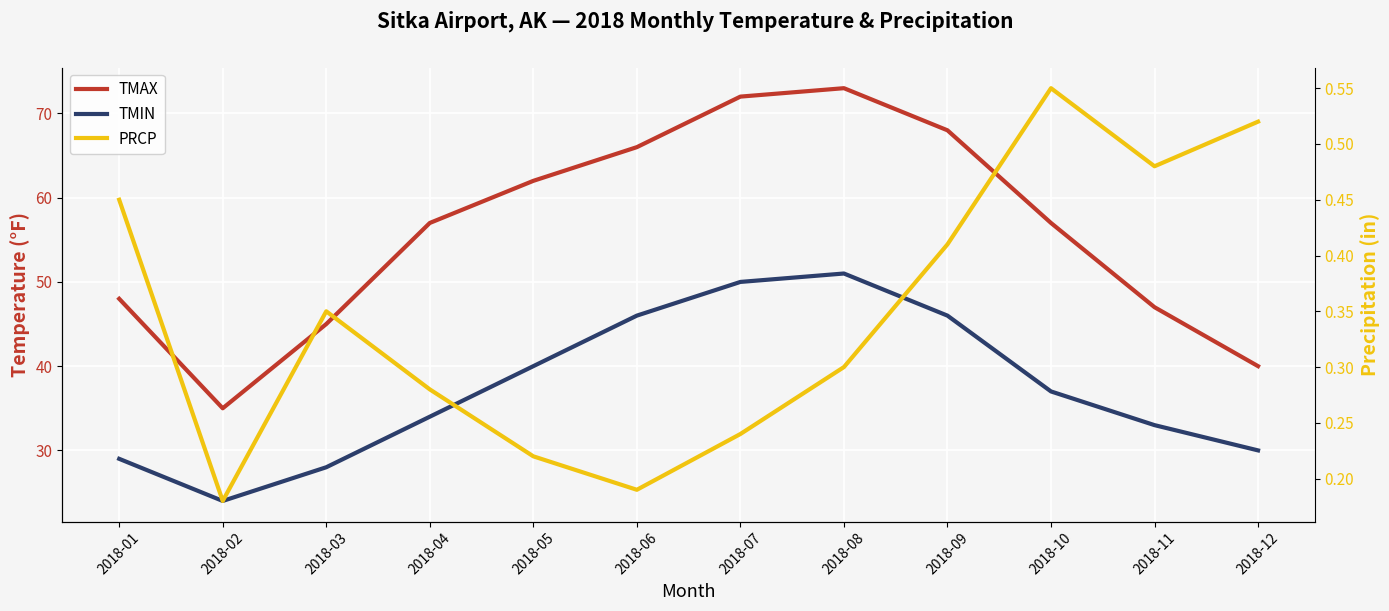

What is the difference between the highest and lowest values at 2018-08?

72.7